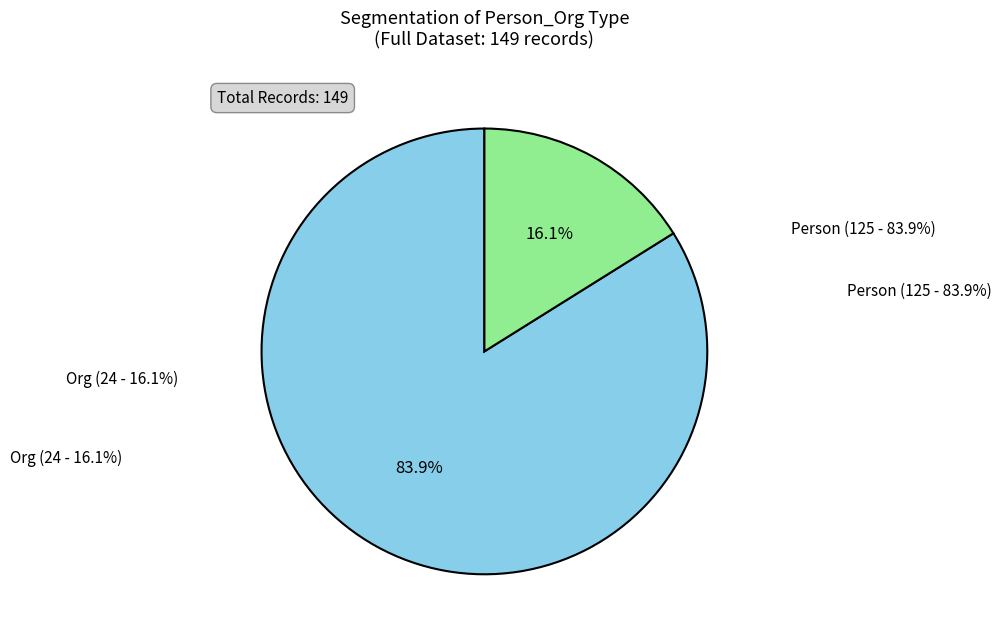

Between Person and Org, which is larger?

Person